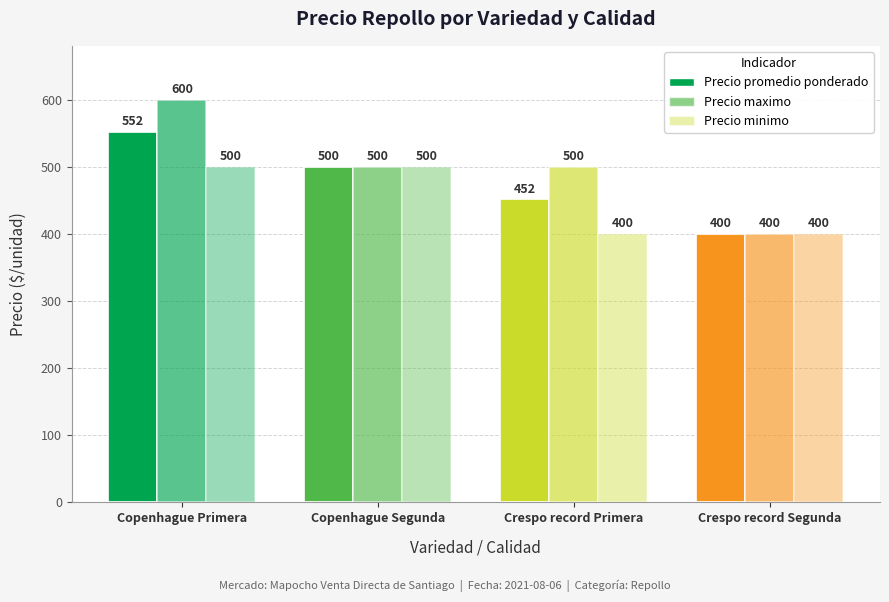

Between Copenhague Primera and Crespo record Primera, which series saw the biggest shift?

Precio promedio ponderado